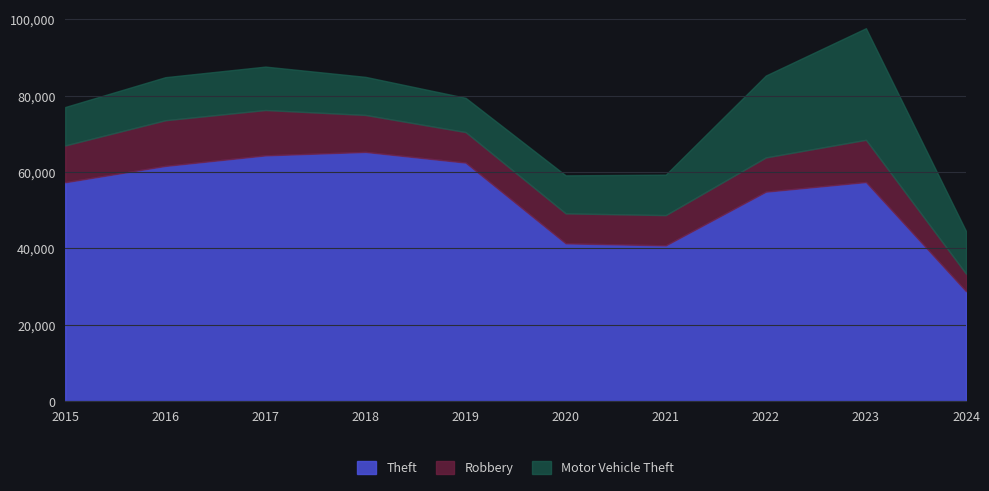

At which category is the sum across all series the highest?

2023